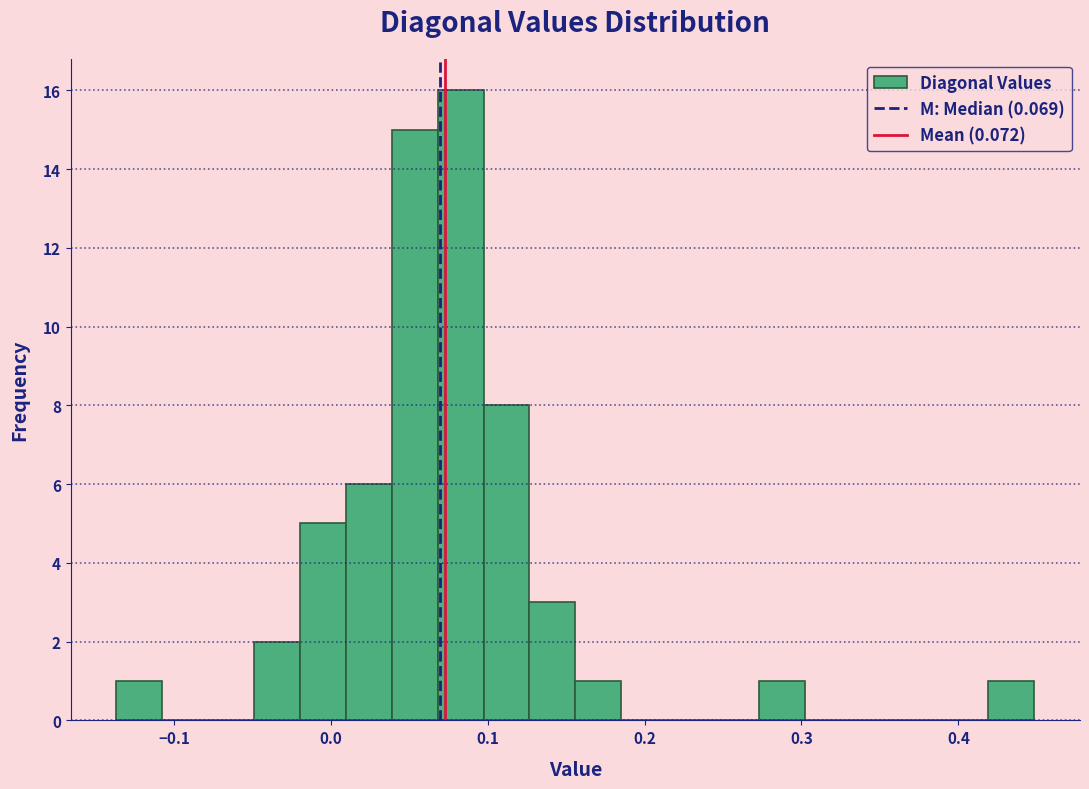

Read against the x-axis, roughly where is the centre of the tallest bar?

0.08